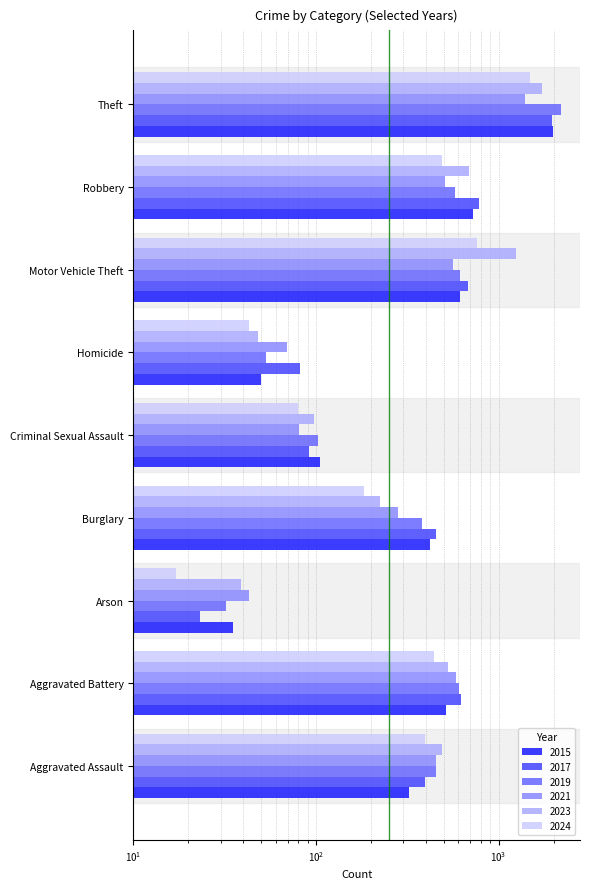

At which category is the sum across all series the highest?

Theft